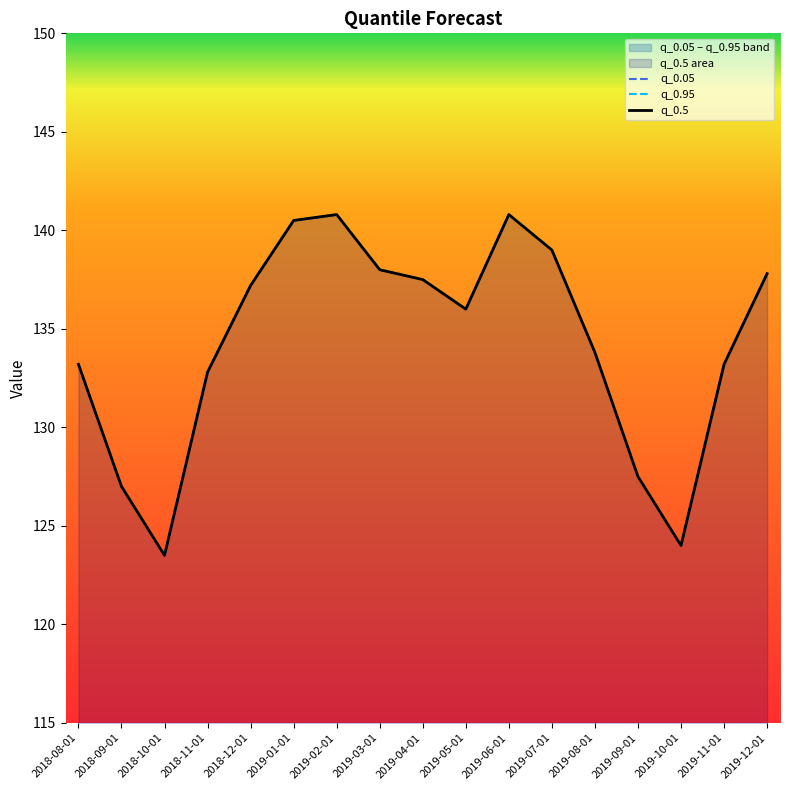

Where is q_0.05 nearest to the value 132?

2018-11-01